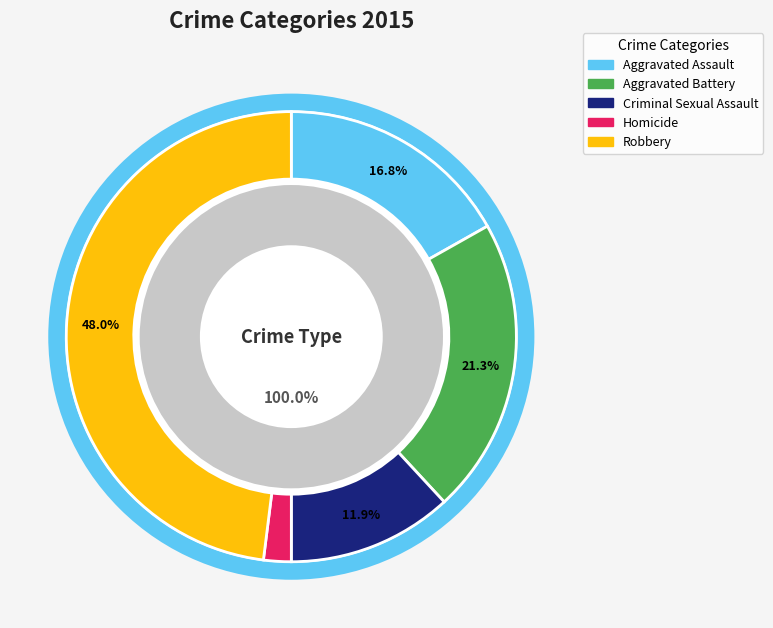

How many slices are in this pie chart?

5